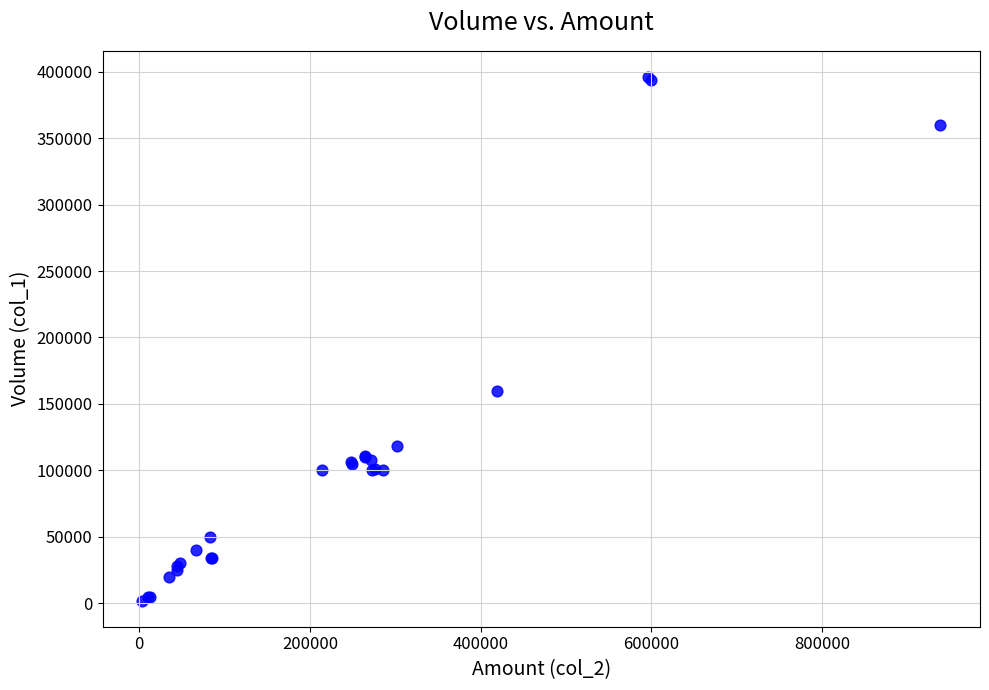

What Y value in the scatter plot is closest to 199000?

160000